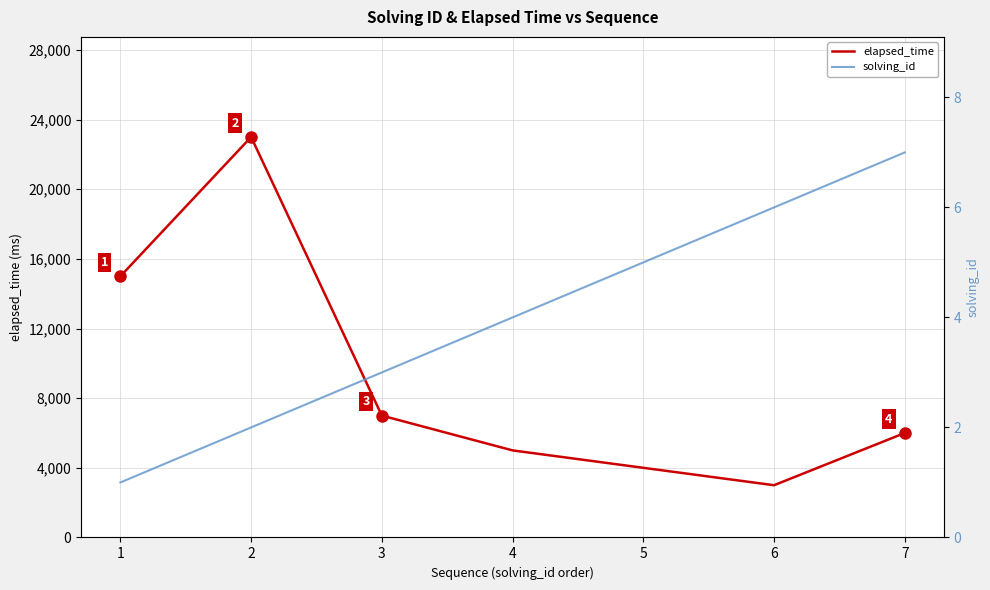

What are all the series names shown in the legend?

elapsed_time, solving_id